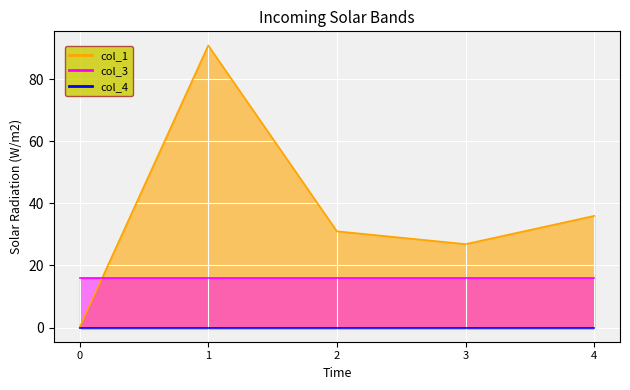

Reading left to right, what are all the values shown in this chart?

col_1: 0=0.0	1=90.8	2=31.0	3=26.9	4=36.0
col_3: 0=16.0	1=16.0	2=16.0	3=16.0	4=16.0
col_4: 0=0.0	1=0.0	2=0.0	3=0.0	4=0.0